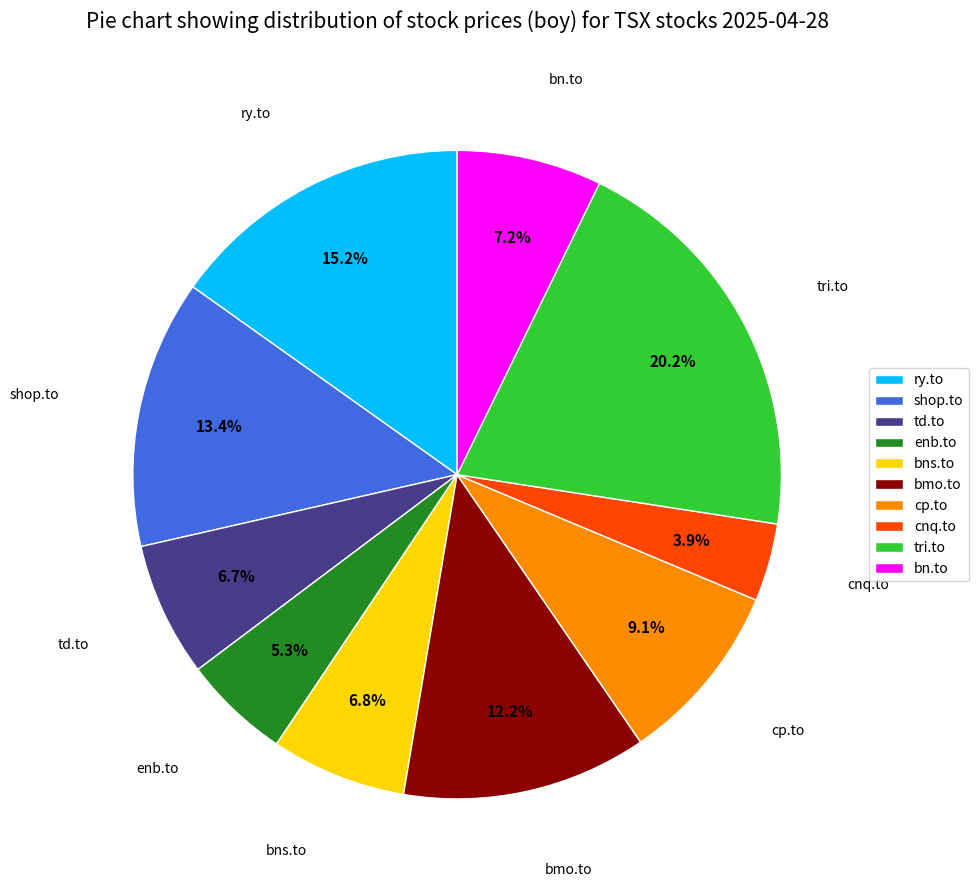

Which slice is the smallest?

cnq.to